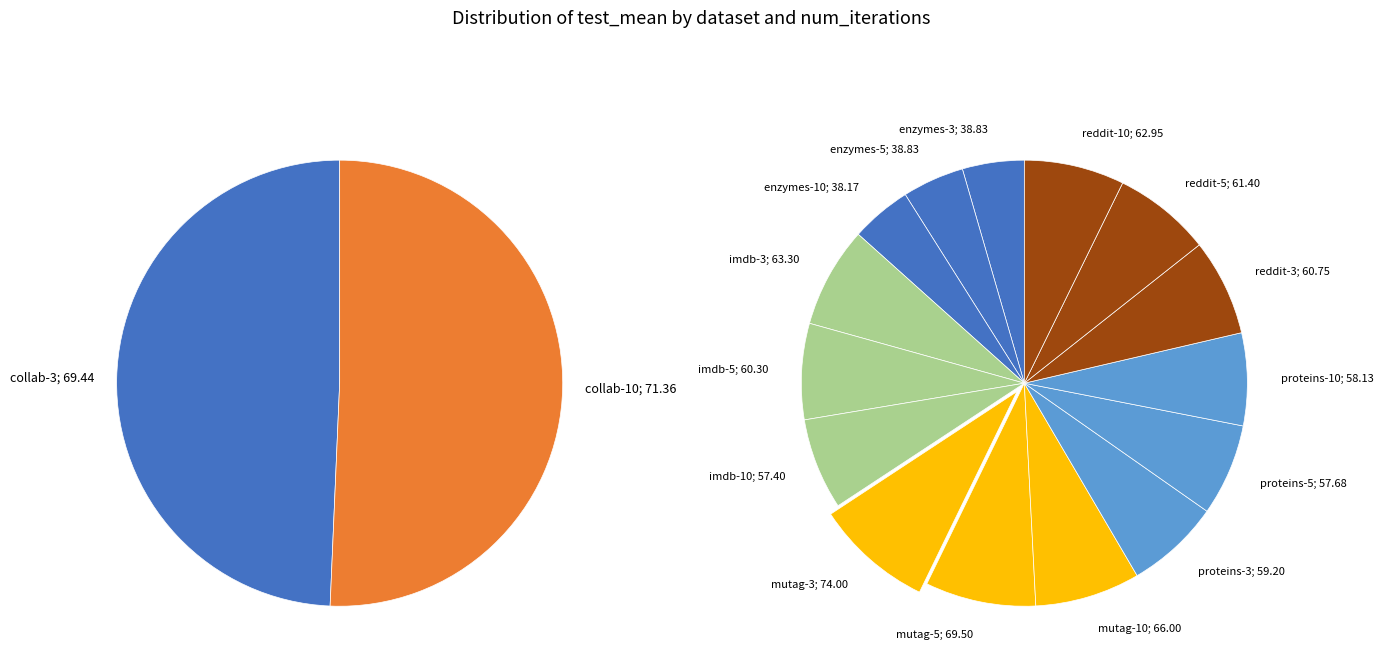

Does proteins-3 account for over 50% of the chart?

No